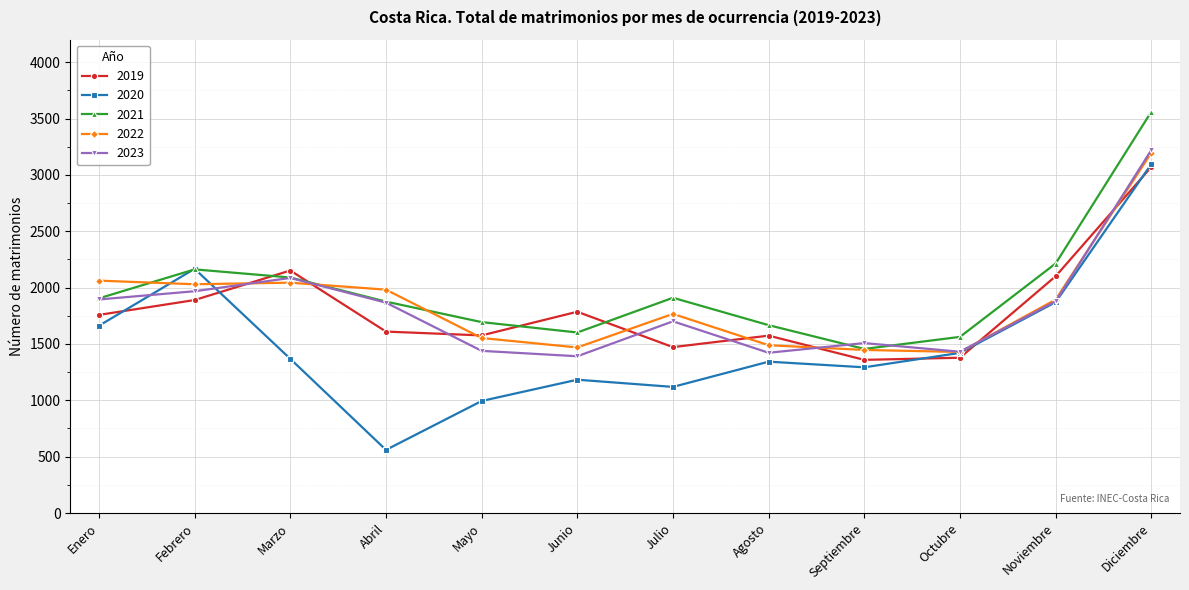

Which category has the highest value in the 2020 series?

Diciembre